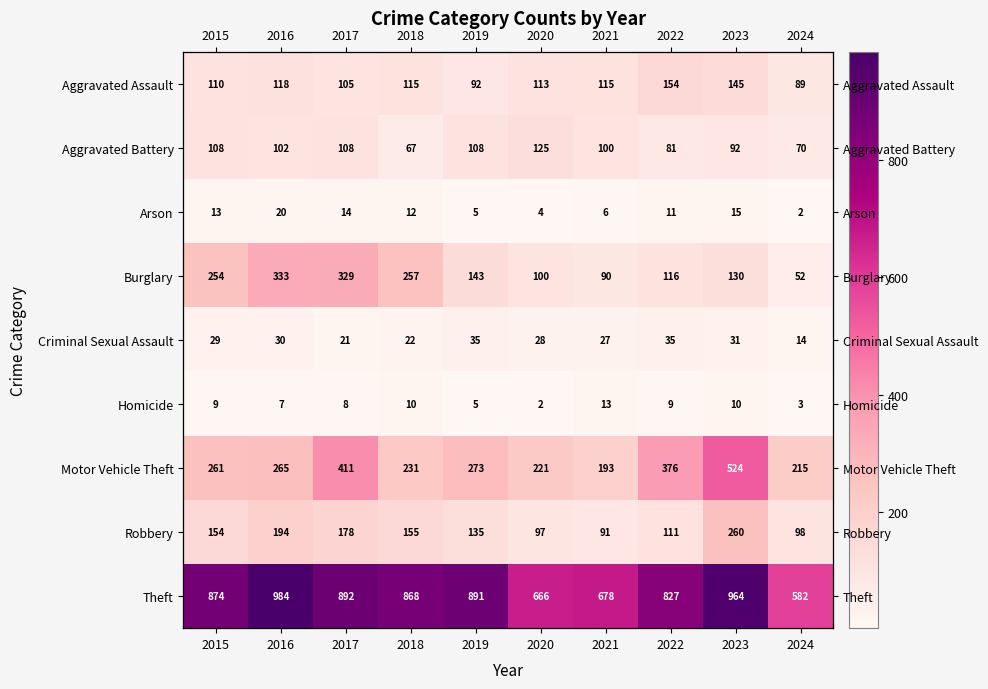

How many values in the Theft series exceed 874?

4